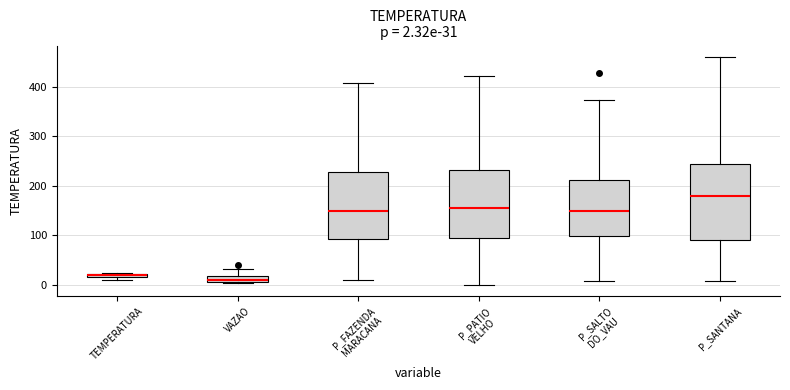

Which box is the tallest, from its lower edge to its upper edge?

P_SANTANA